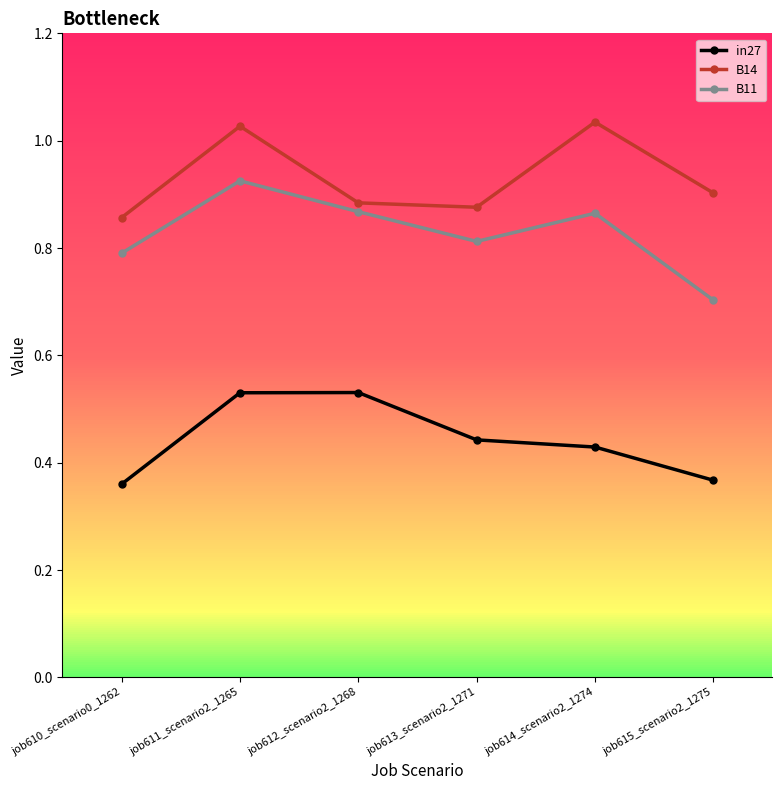

Count the B11 values in the range 0 to 1.

6